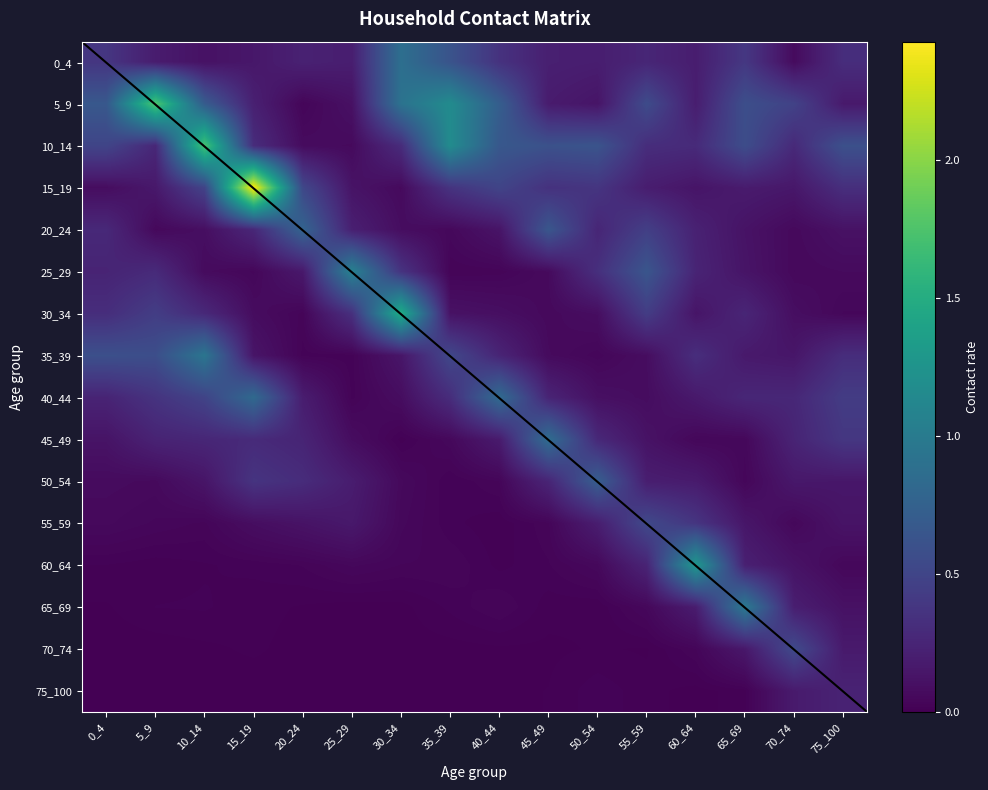

Which series has the largest total across all categories?

5_9